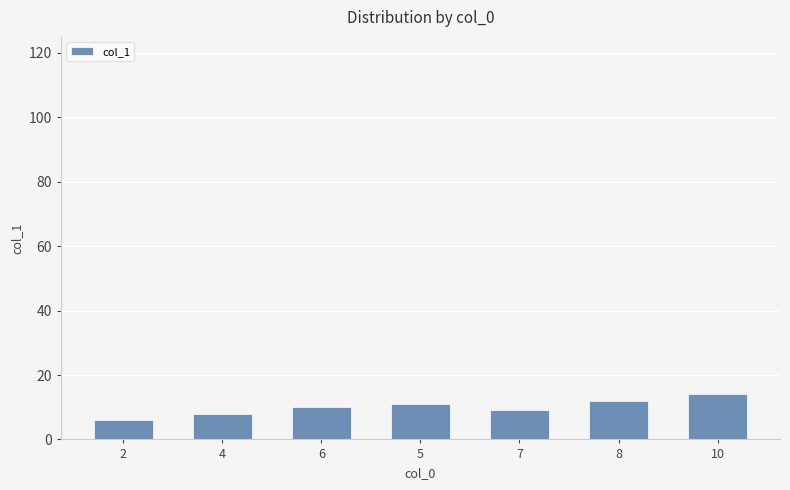

What is the sum of all values?

70